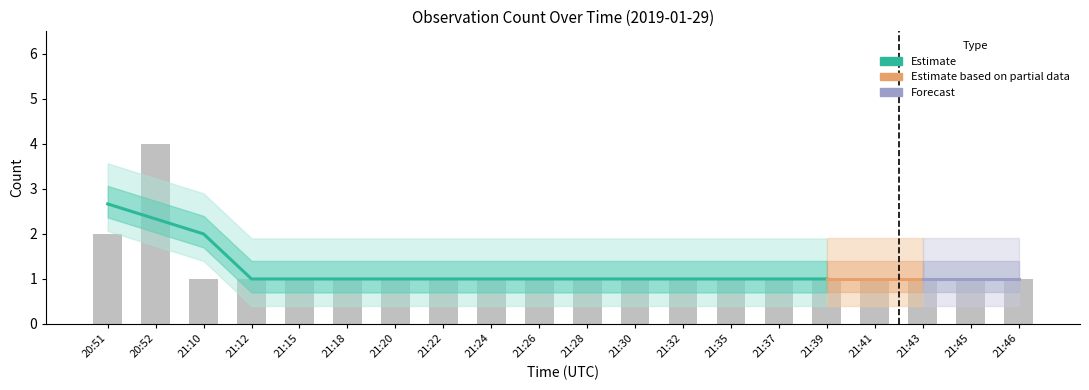

Is it true that the value at 21:28 is 2?

False